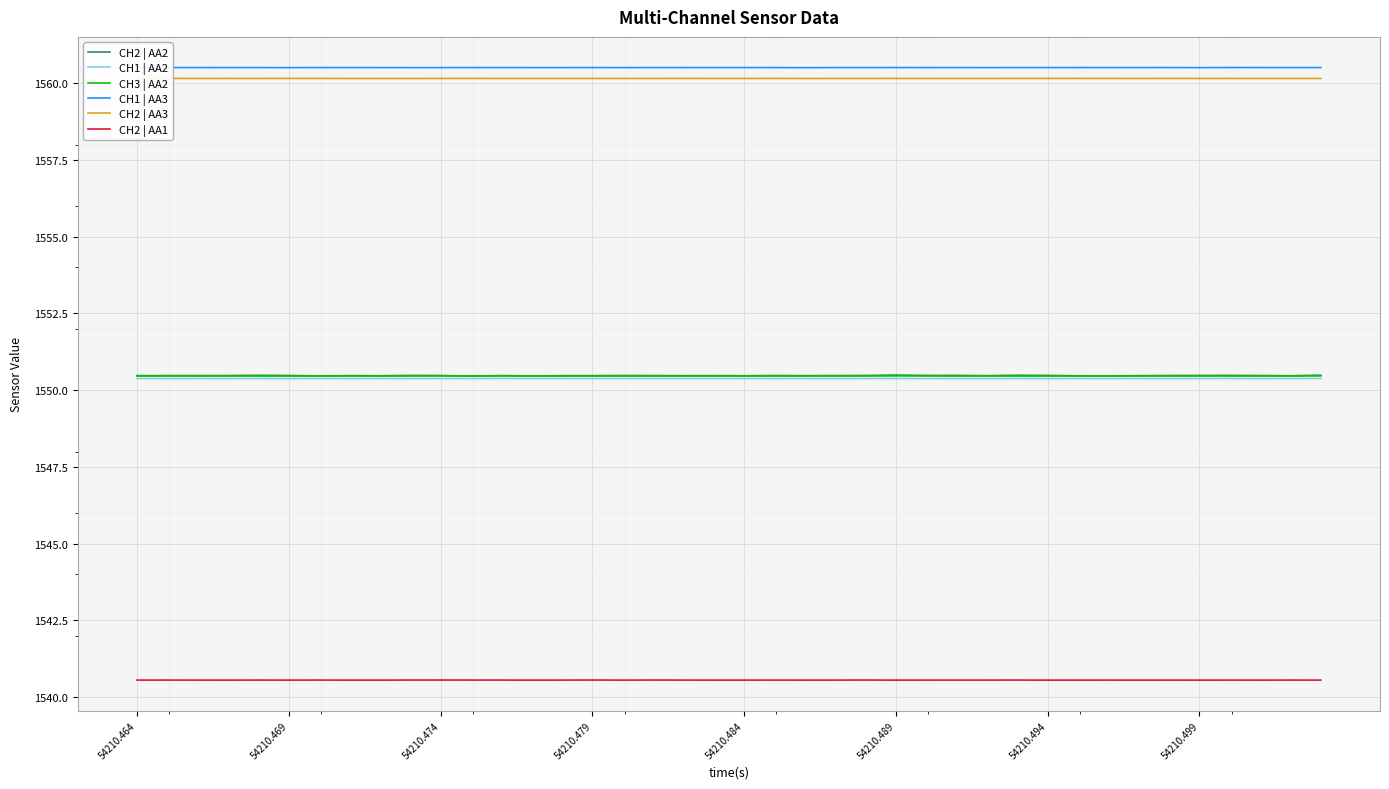

True or false: CH3 | AA2 and CH1 | AA3 cross at least once.

False